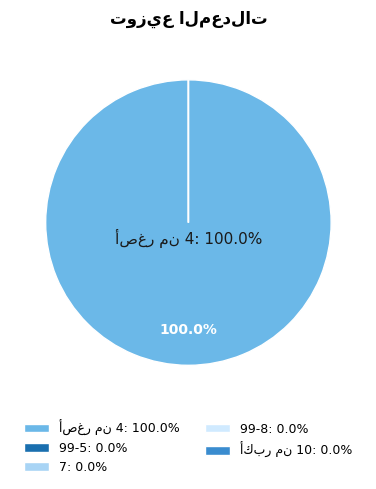

The 7 slice represents 10% of the pie. True or false?

False